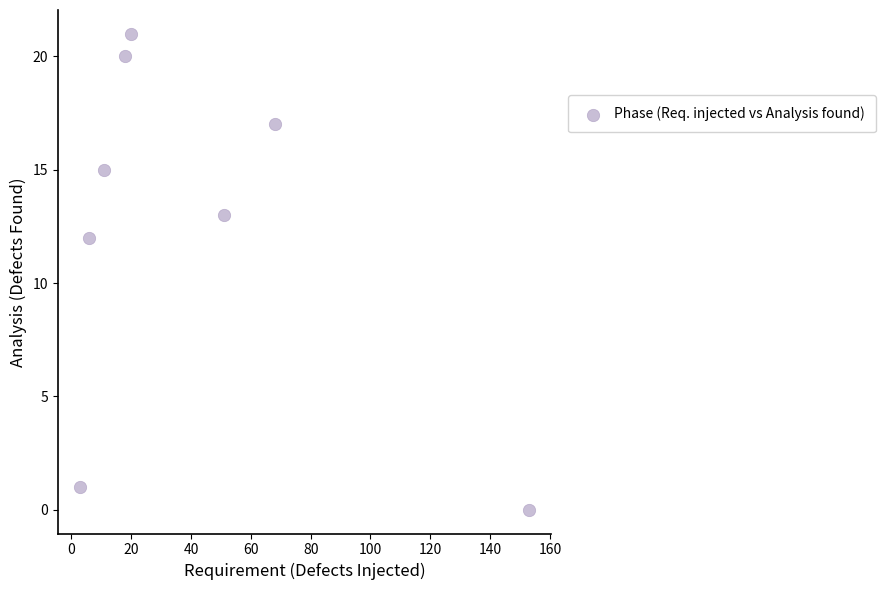

What is the average X value?

41